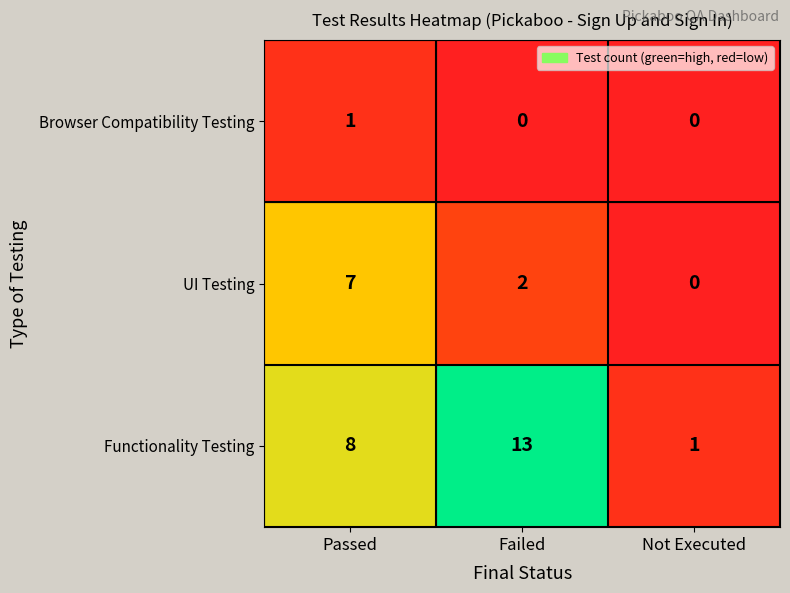

What is the greatest value displayed?

13